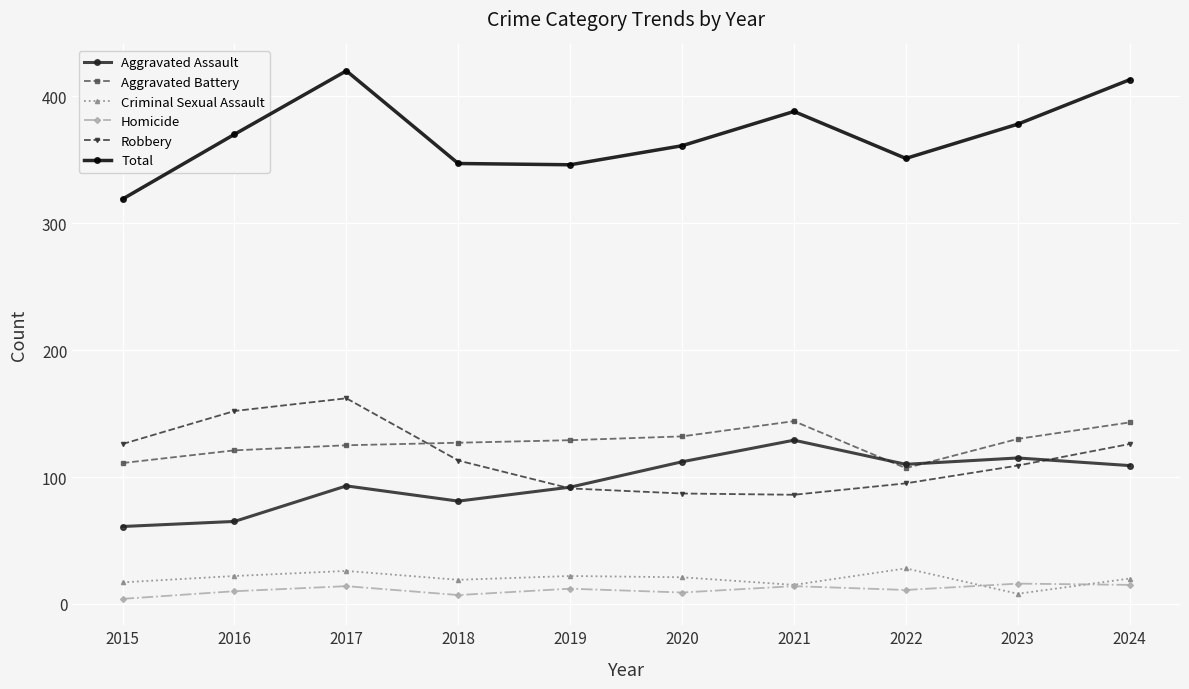

How many values in the Criminal Sexual Assault series are below 21?

5